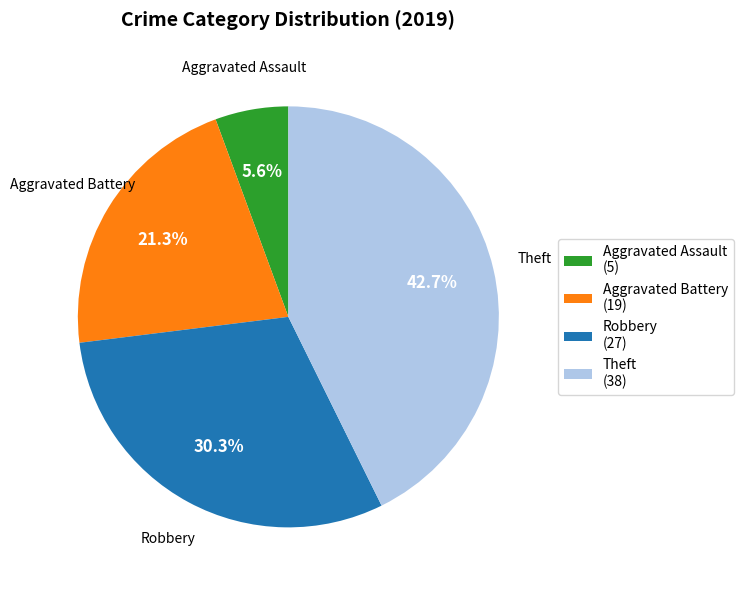

What portion of the pie excludes Aggravated Assault?

94.4%